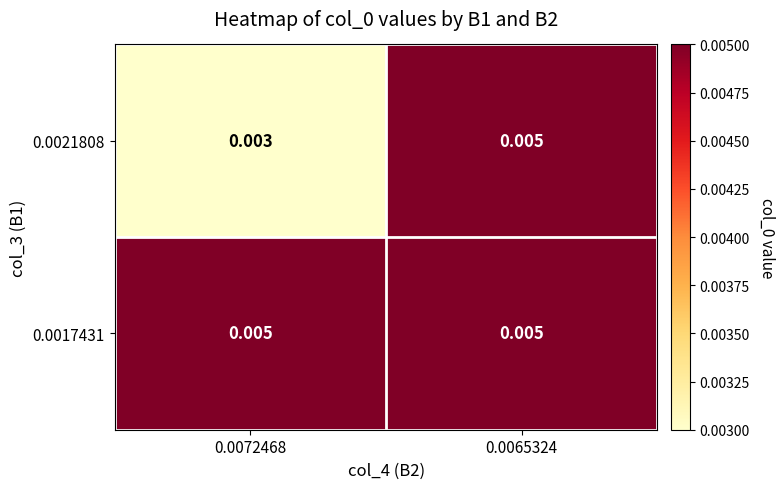

At how many categories does at least one series exceed 0?

2